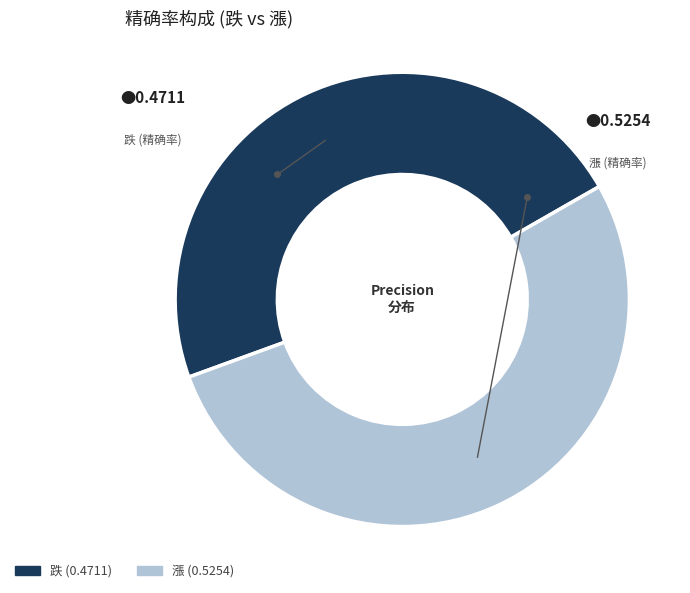

Rank the categories by value from highest to lowest.

漲, 跌